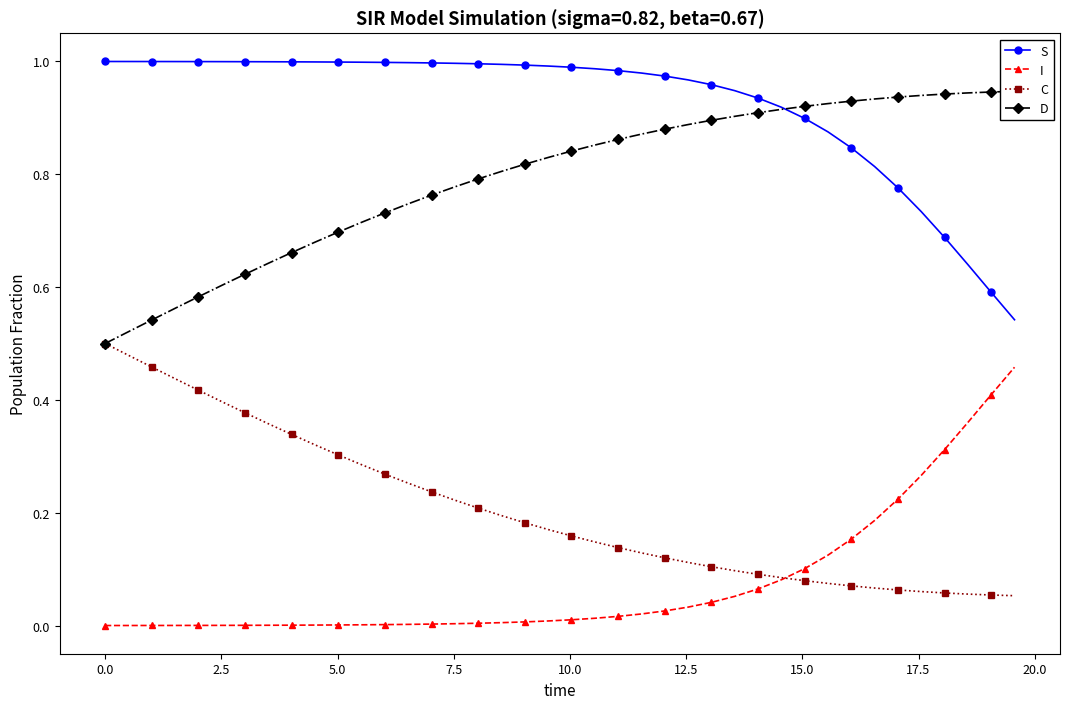

True or false: I and S cross at least once.

False